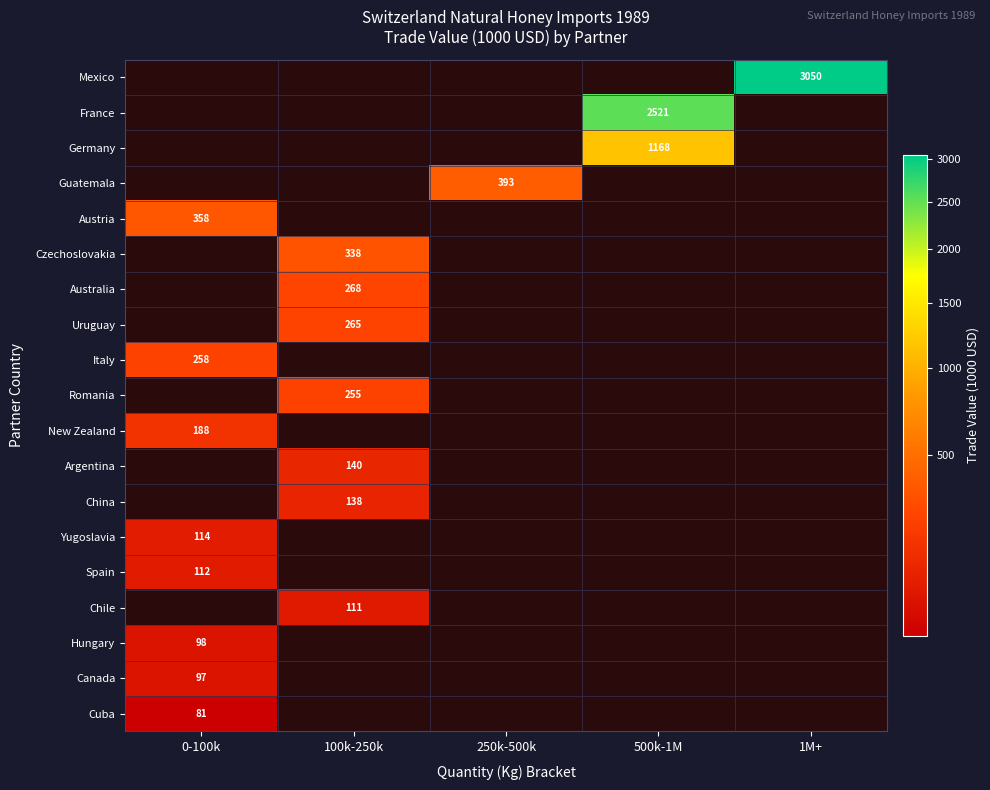

How many series are shown in this chart?

19